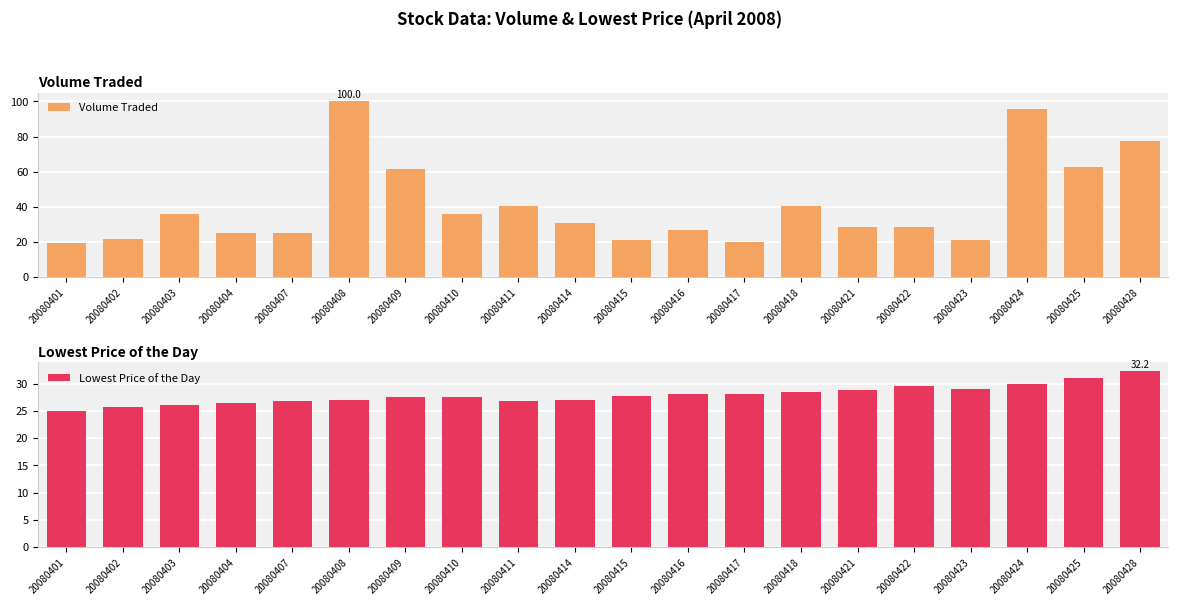

Is it true that Lowest Price of the Day equals 36.9 at 20080414?

False